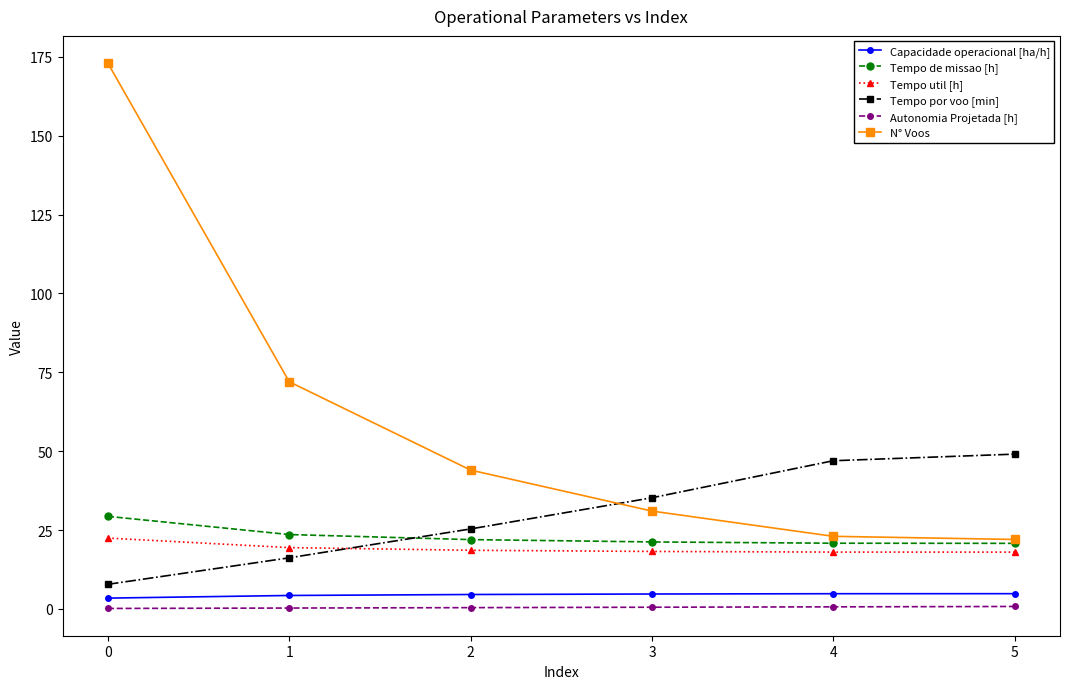

What is the total value across all series at 1?

135.7